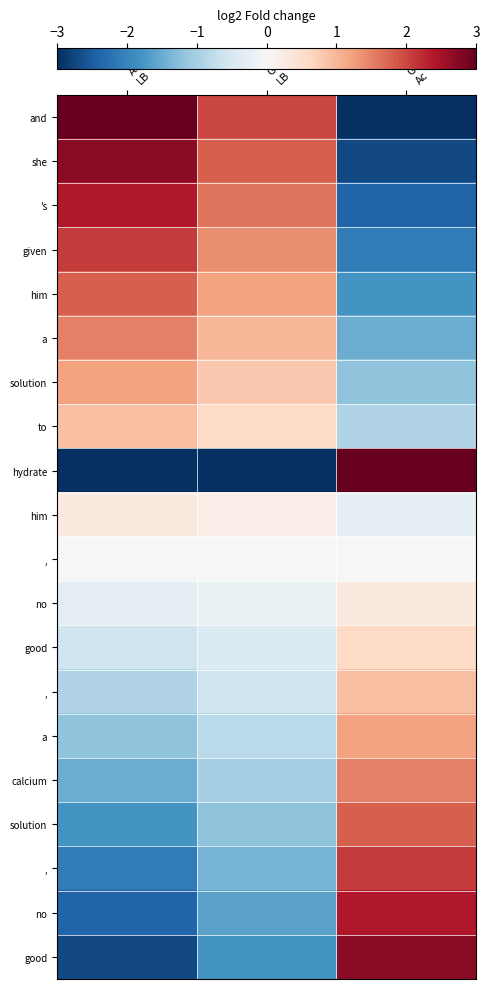

What is the spread (max minus min) of values at Glc vs
LB?

6.0